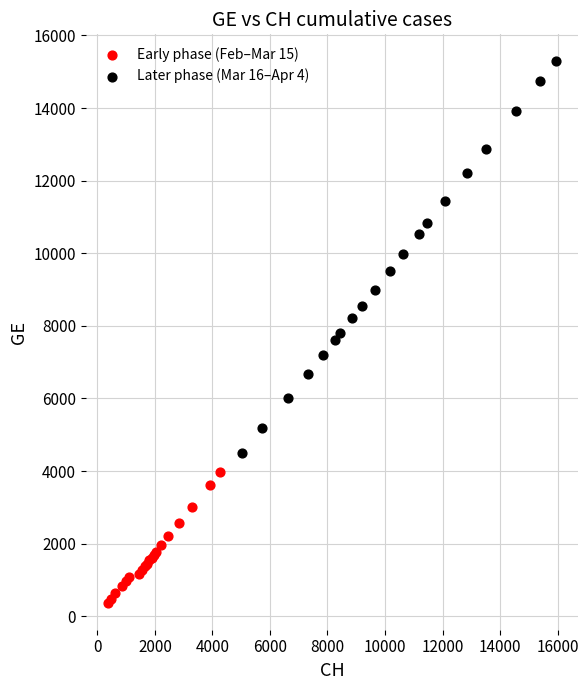

Which series has the largest Y range (max minus min)?

Later phase (Mar 16–Apr 4)